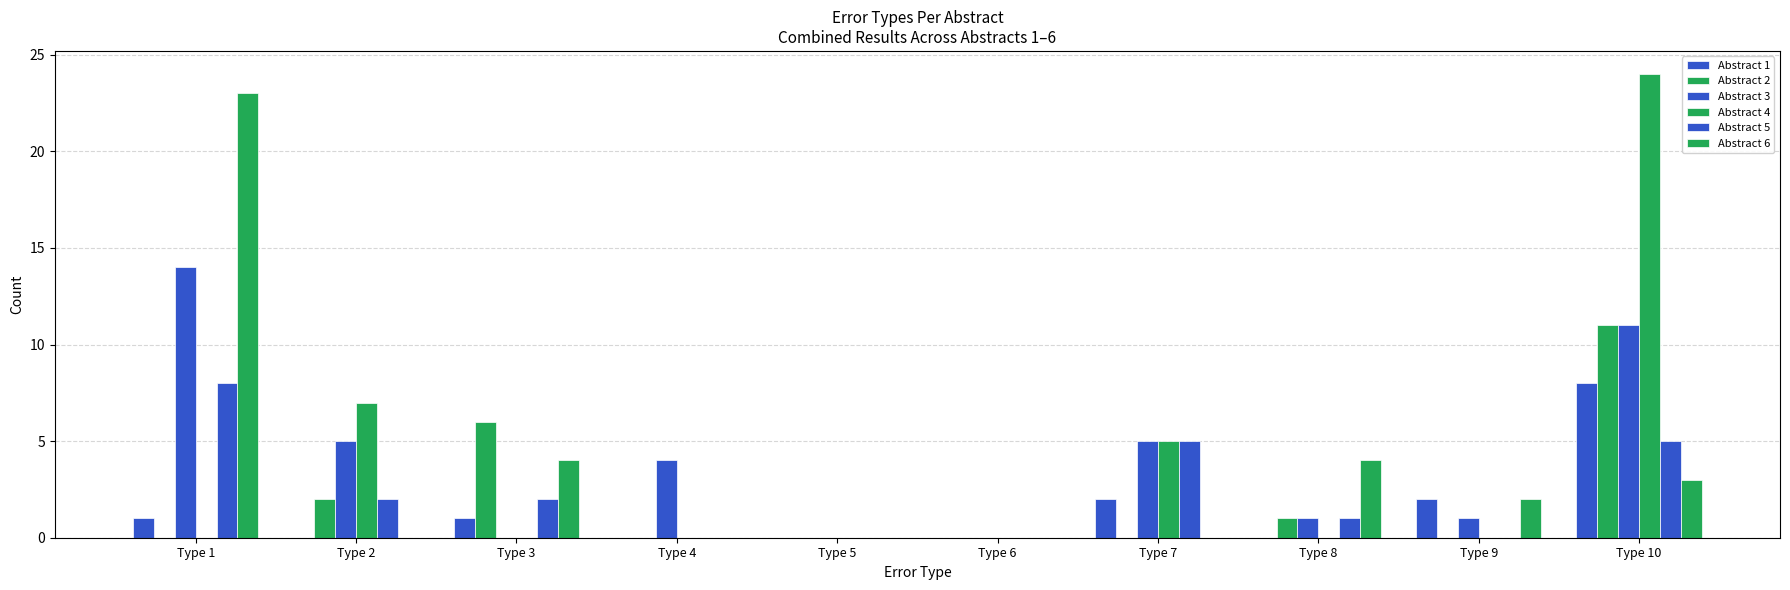

Between Type 1 and Type 6, which series saw the biggest shift?

Abstract 6